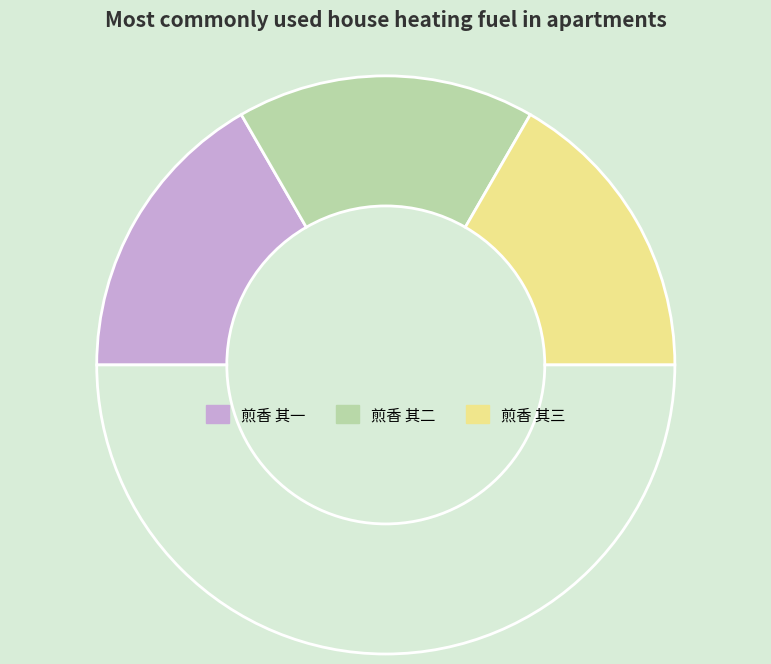

How many slices are in this pie chart?

4